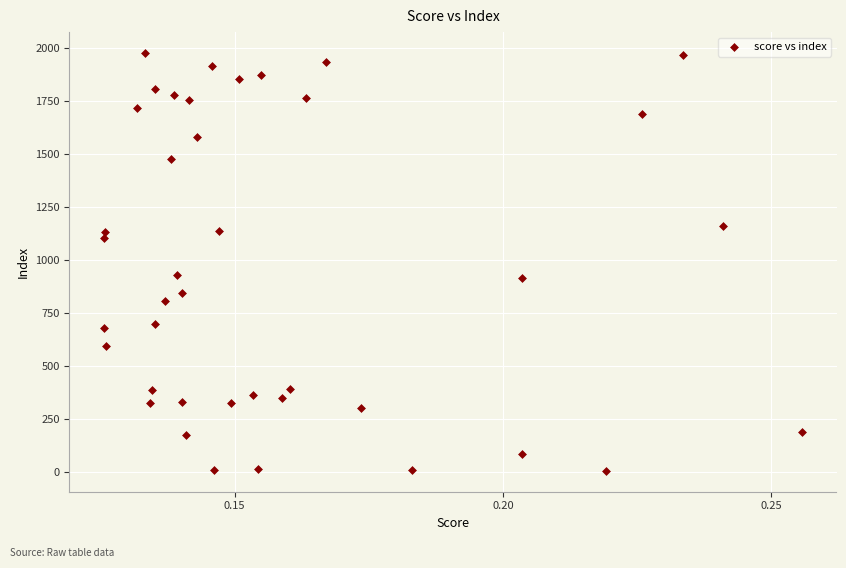

What is the range of Y values (max minus min)?

1972